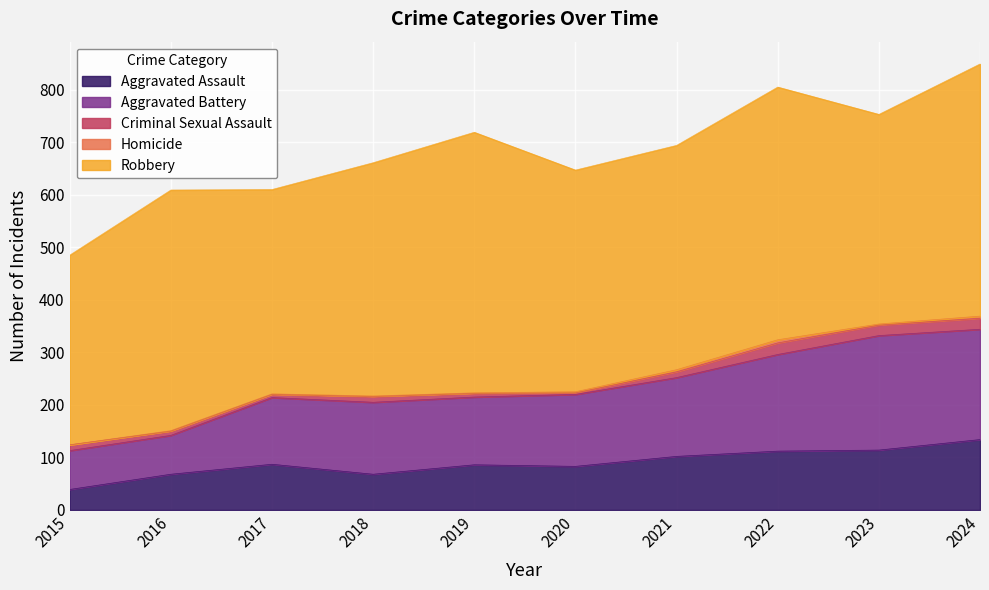

What is the difference between the second highest and minimum values in the Aggravated Battery series?

136